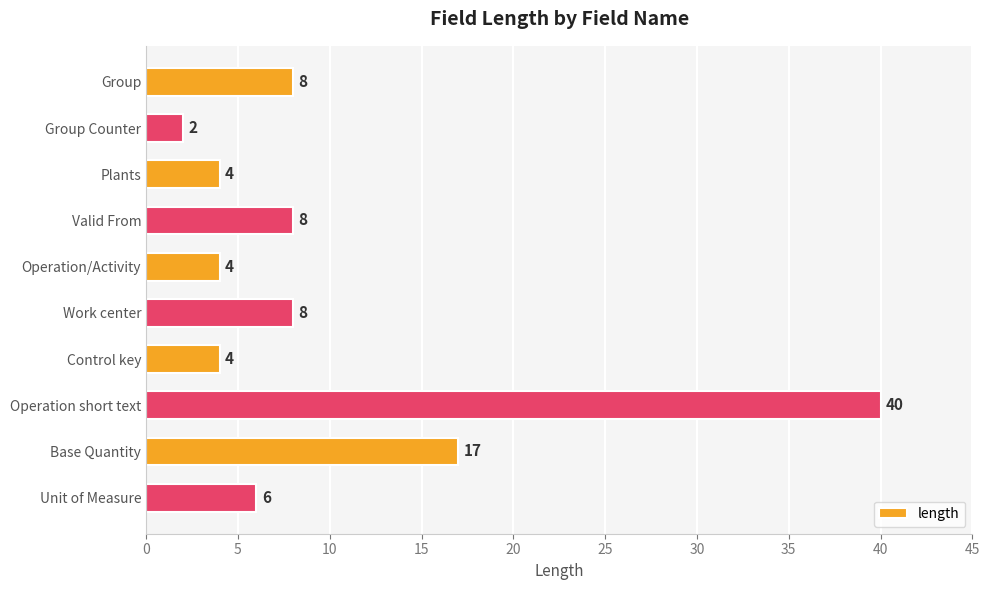

Reading top to bottom, extract all data points from this chart.

8	2	4	8	4	8	4	40	17	6